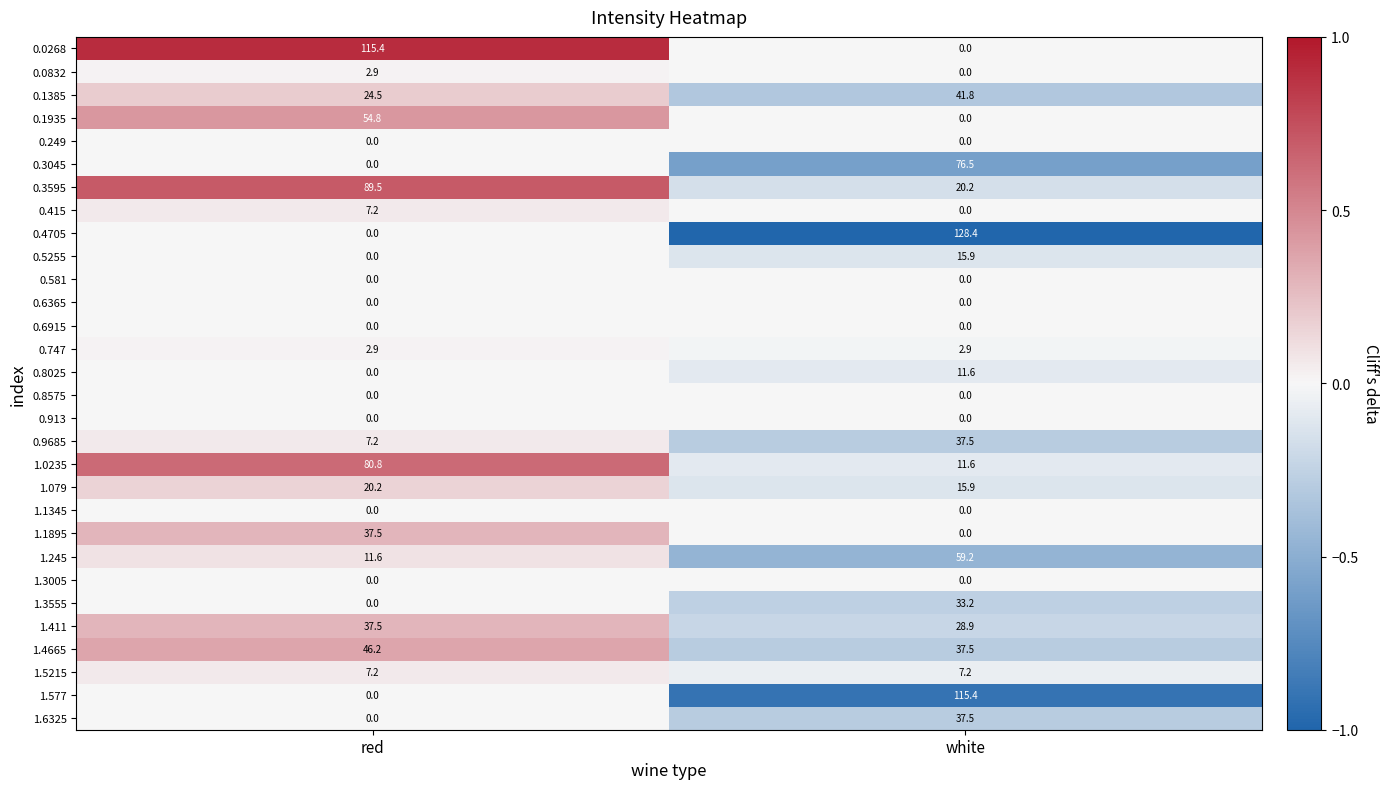

What is the highest value of the 0.8025 series?

11.6